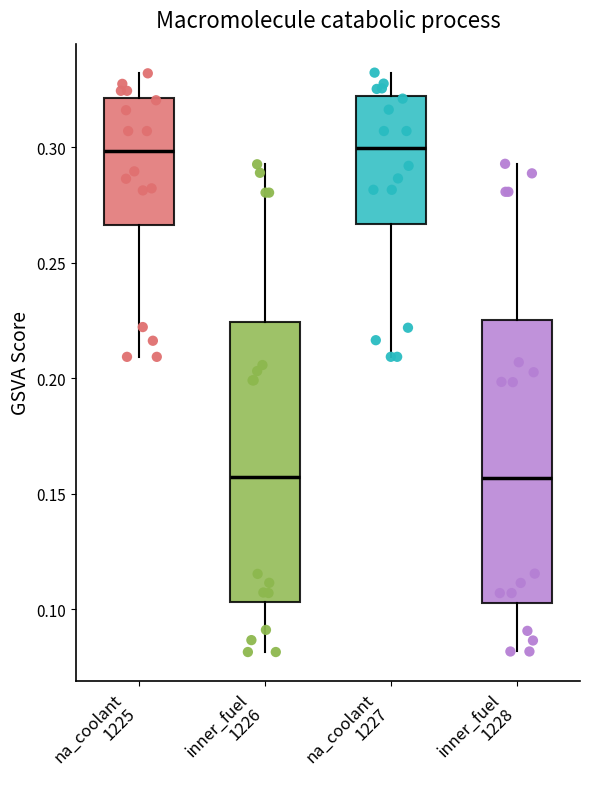

Reading left to right, read every box against the y-axis: the position of its median line, the range the box covers, and the ends of its whiskers. The values are not printed on the chart, so give them approximately, as read against the axis.

na_coolant 1225: median 0.300, box 0.265 to 0.320, whiskers 0.210 to 0.330
inner_fuel 1226: median 0.155, box 0.105 to 0.225, whiskers 0.080 to 0.295
na_coolant 1227: median 0.300, box 0.265 to 0.320, whiskers 0.210 to 0.330
inner_fuel 1228: median 0.155, box 0.105 to 0.225, whiskers 0.080 to 0.295